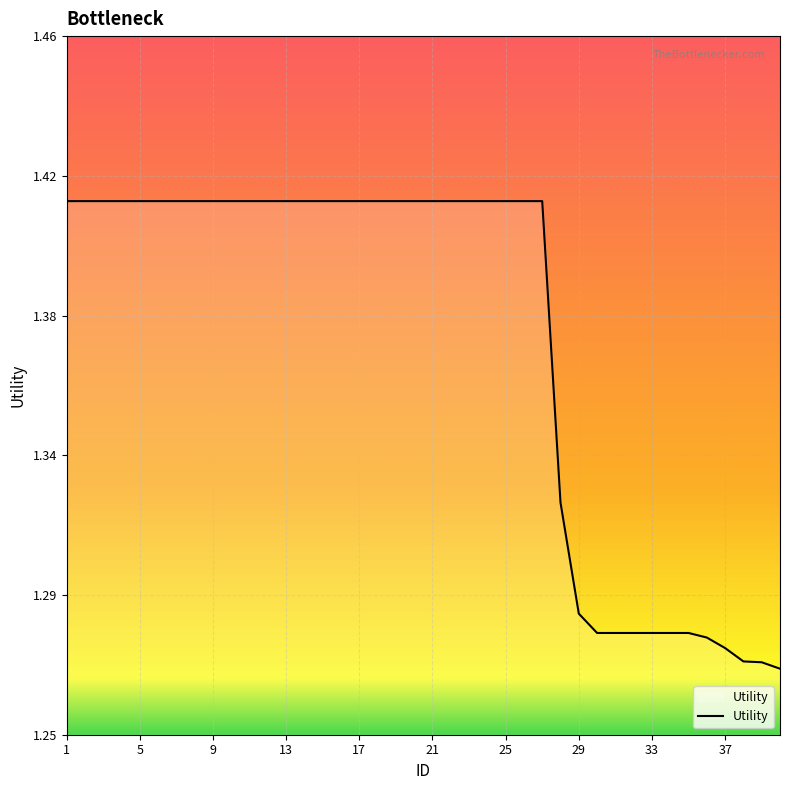

What is the sum of all values?

54.9